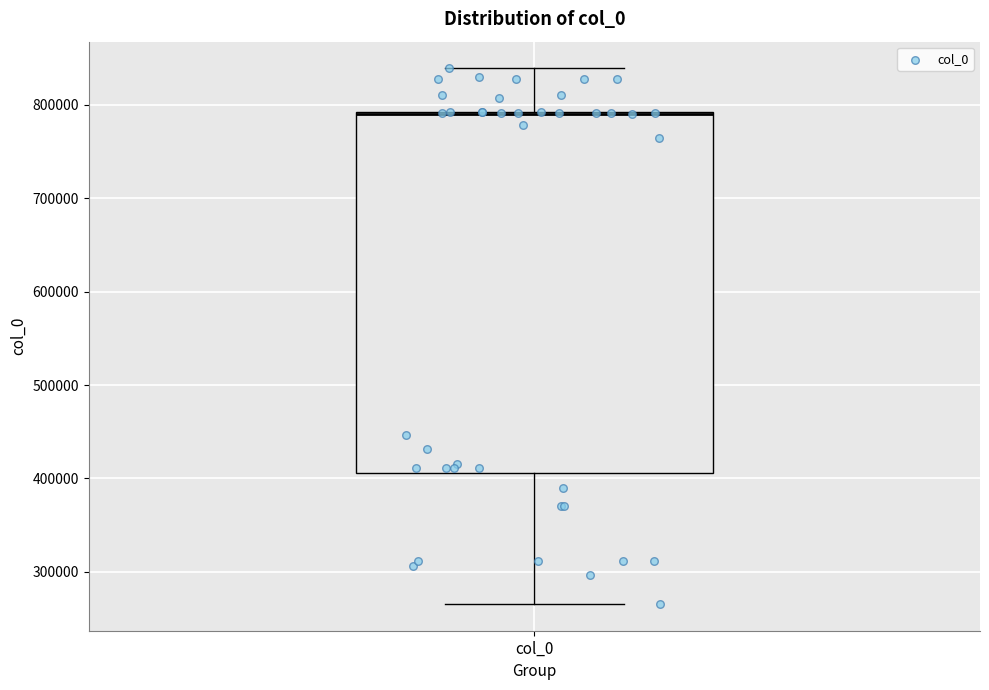

Transcribe this box plot: give where the median line is, the range the box spans, and where the two whiskers end, as read against the y-axis. The values are not printed on the chart, so give them approximately, as read against the axis.

median 790000 (drawn on the box's upper edge), box 410000 to 790000, whiskers 270000 to 840000